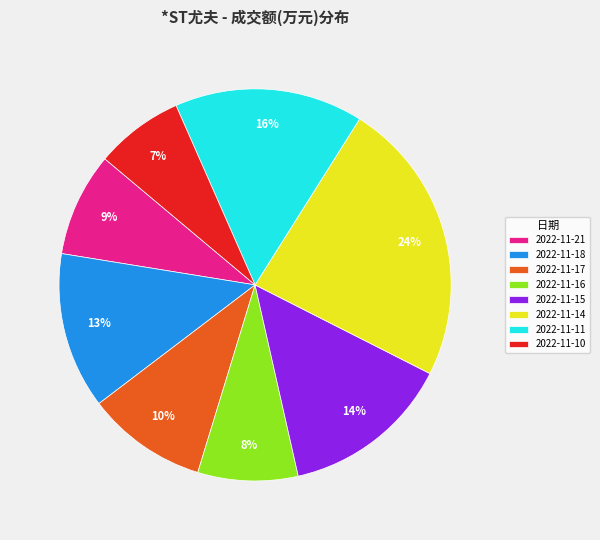

To the nearest percent, what portion does 2022-11-14 represent?

24%